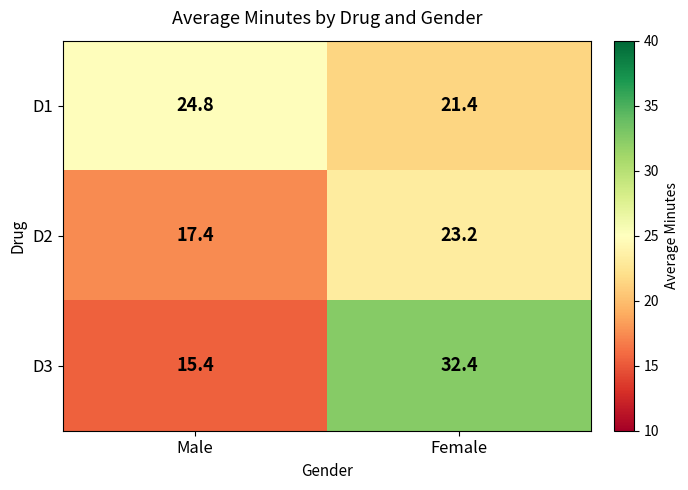

Rank the series by their average value, from lowest to highest.

D2, D1, D3